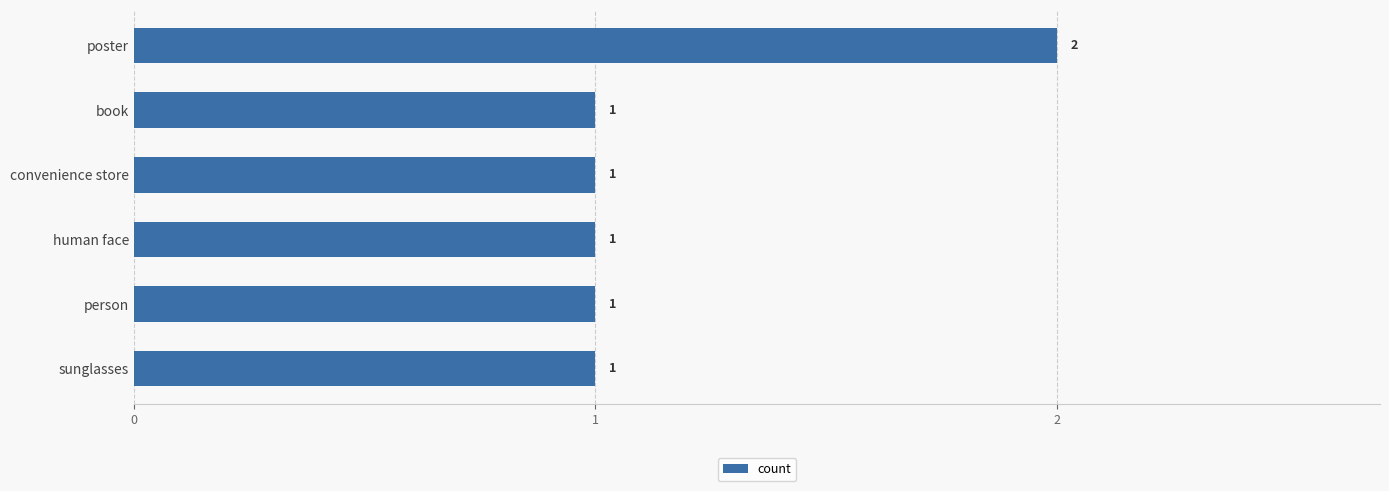

What is the ratio of the value at person to the value at sunglasses?

1.0